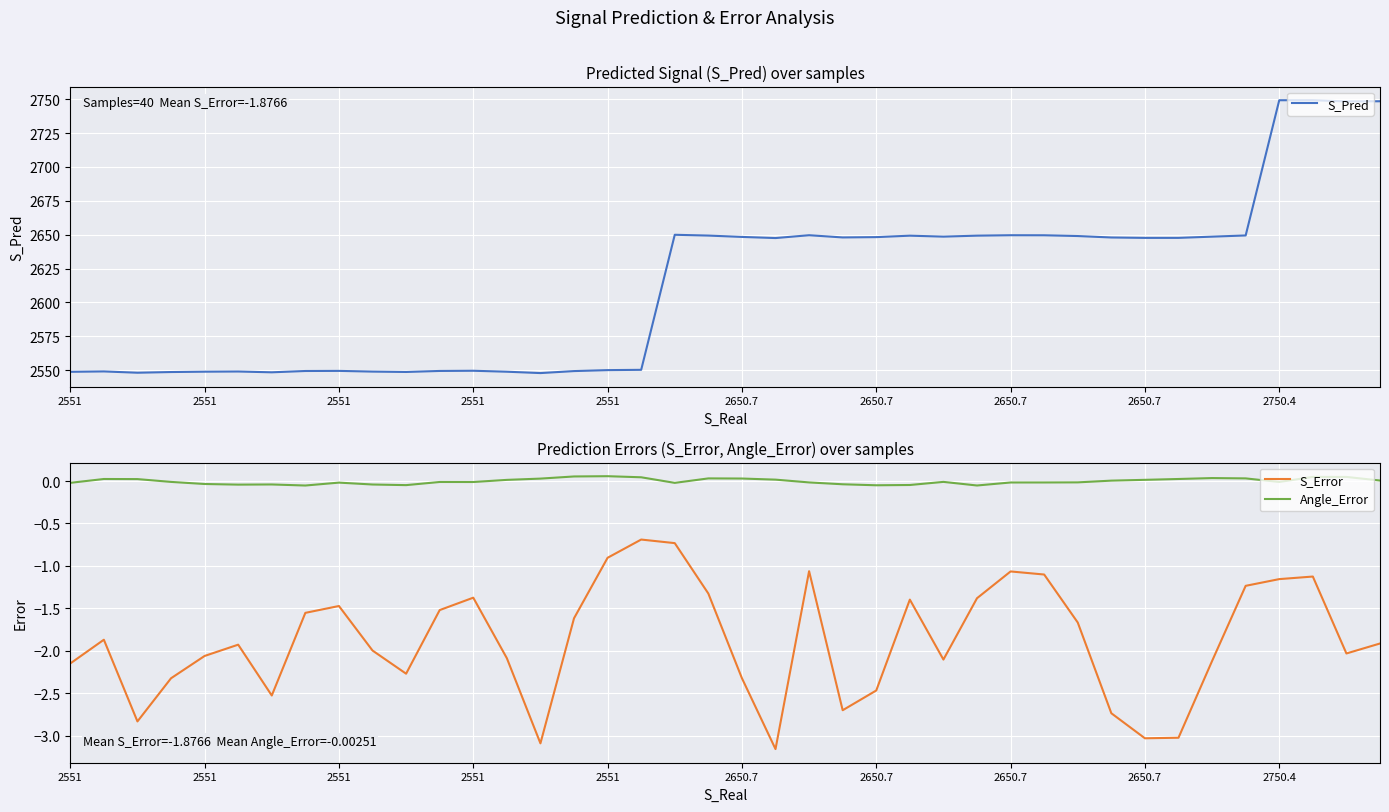

How many positive values does the Angle_Error series have?

18